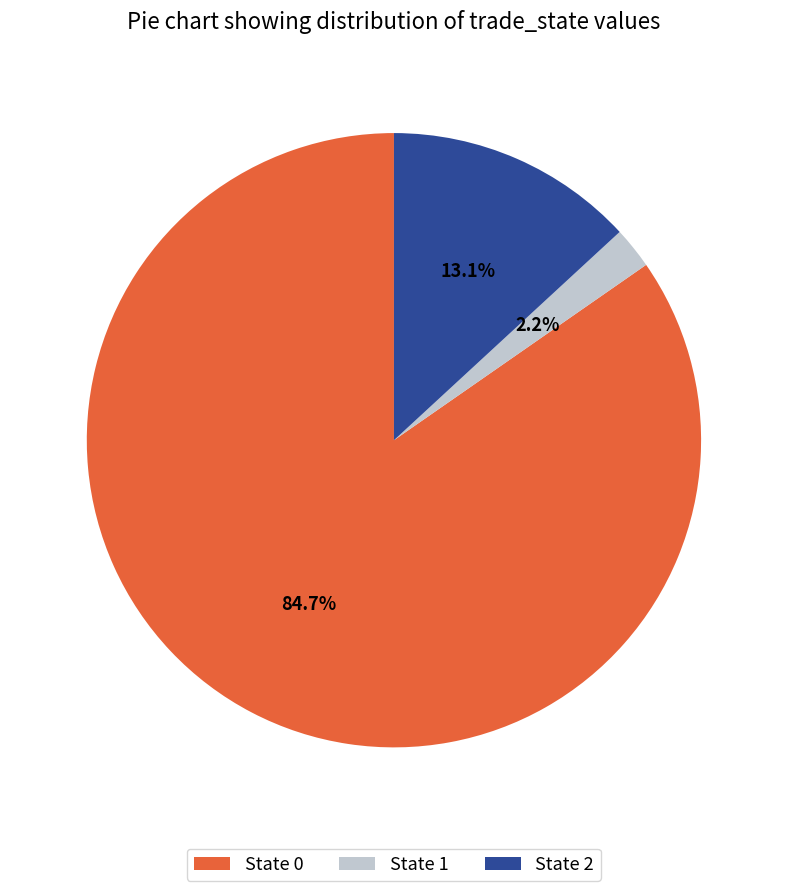

What portion of the pie excludes State 0?

15.3%